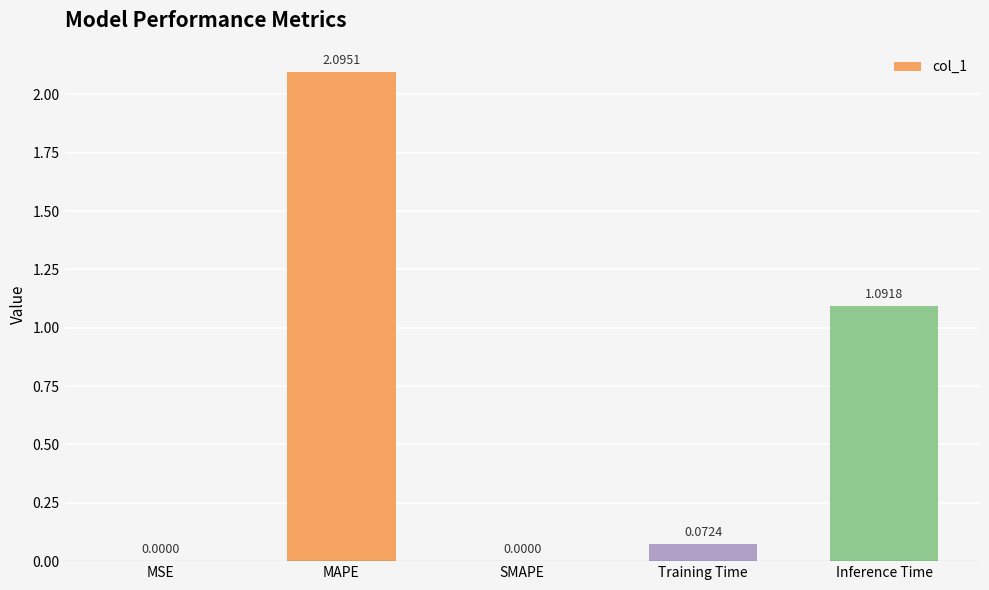

What is the sum of the values at Inference Time and MAPE?

3.2